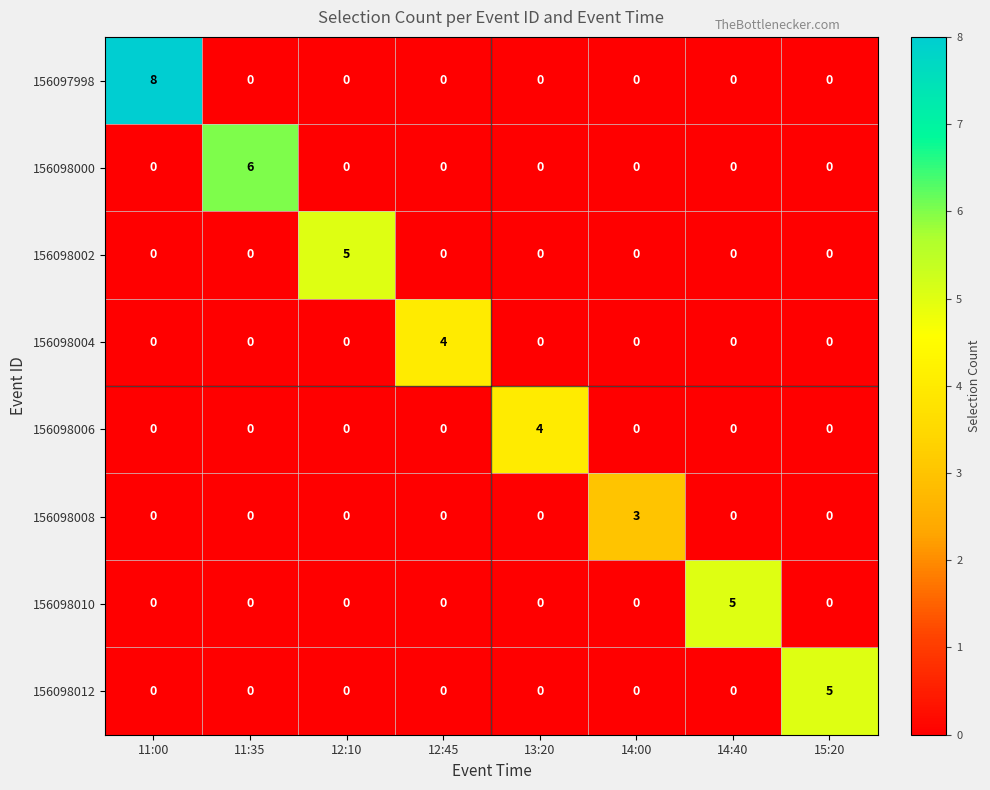

How many 156098012 values are between 0 and 1?

7